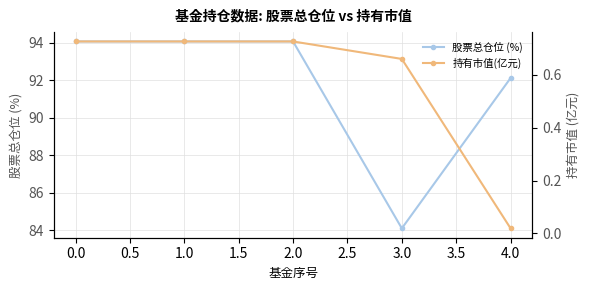

What are all the series names shown in the legend?

股票总仓位 (%), 持有市值(亿元)